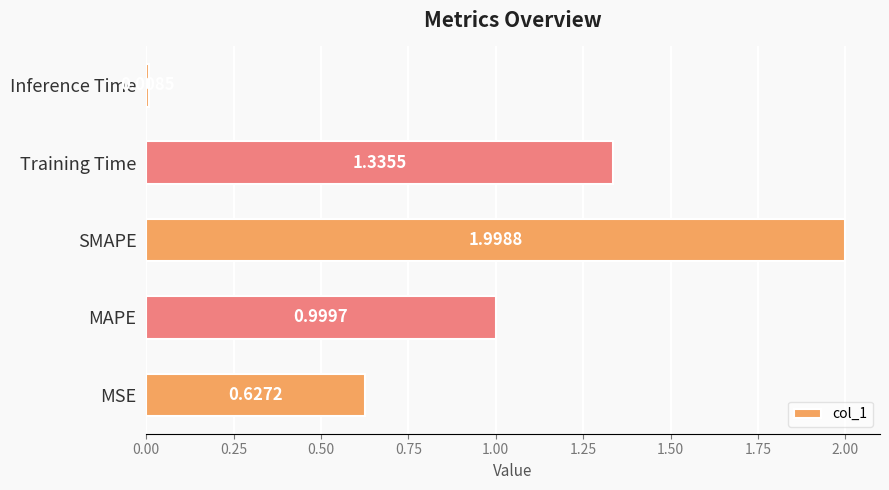

List the labels in order of value, smallest first.

Inference Time, MSE, MAPE, Training Time, SMAPE